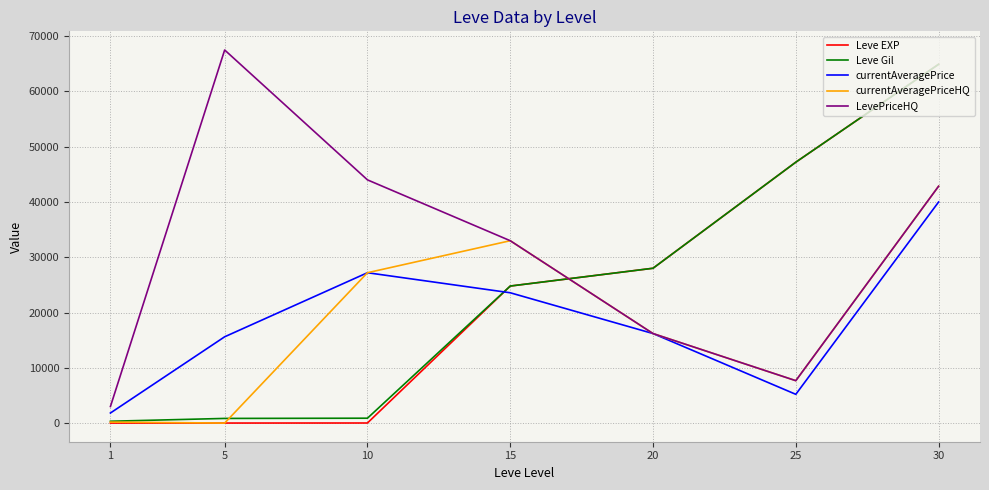

What is the highest value of the Leve EXP series?

64910